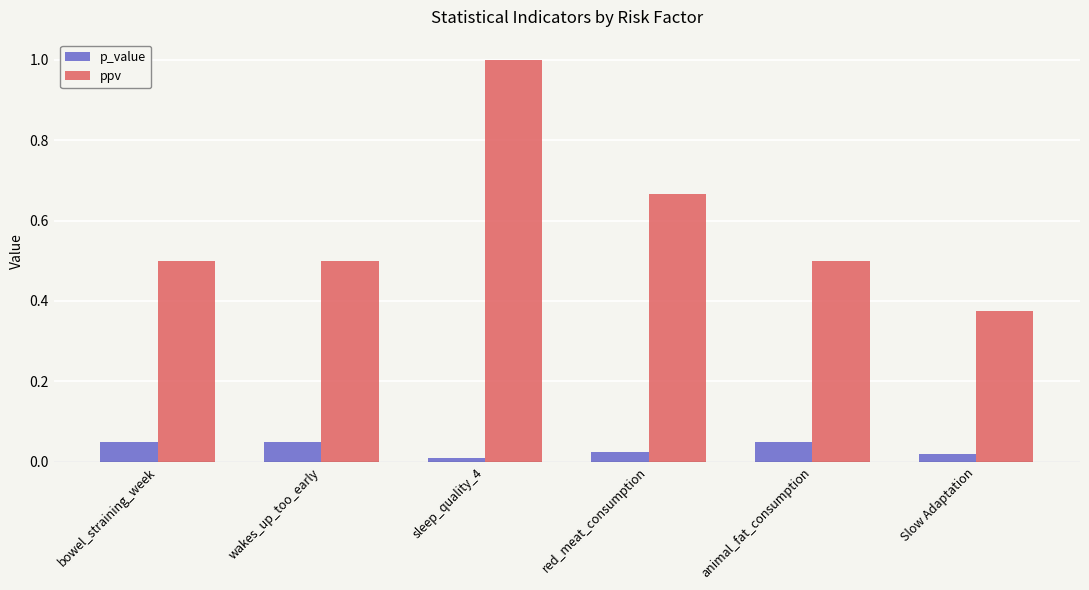

At which category is the sum across all series the highest?

sleep_quality_4